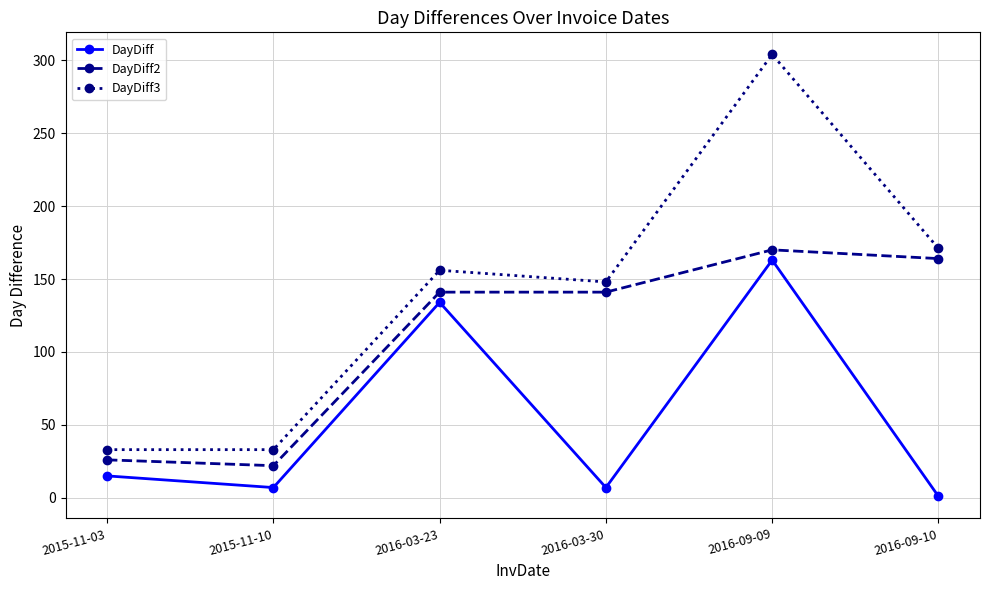

At how many categories does at least one series exceed 301?

1